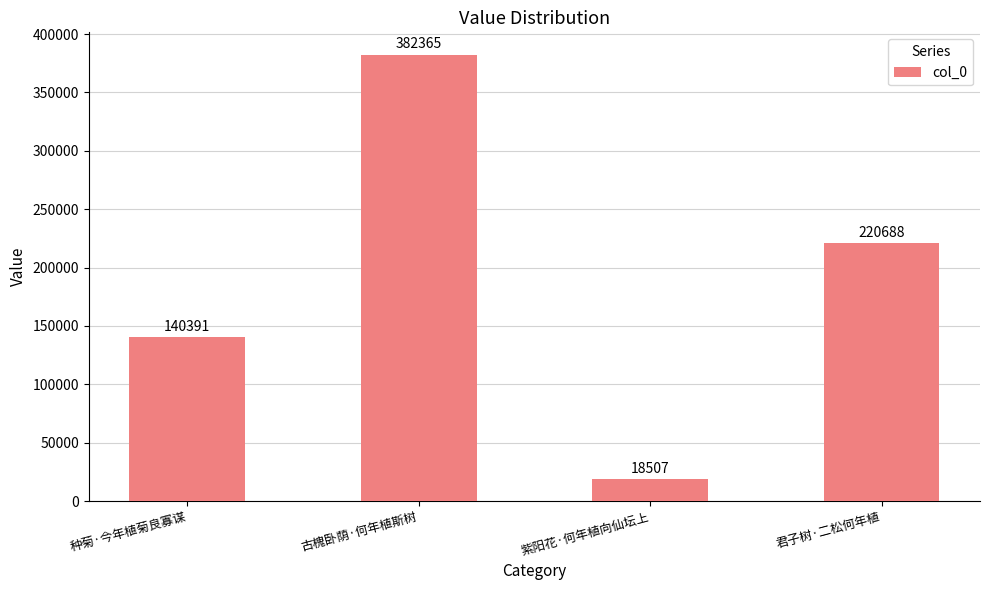

How many data points are less than 220688?

2